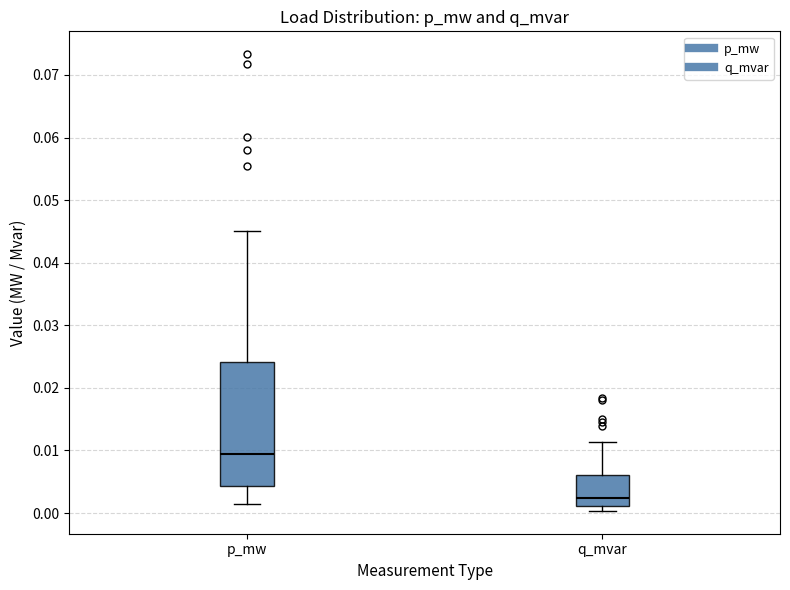

Reading left to right, transcribe this box plot: for each box, give where its median line is, the range the box spans, and where its two whiskers end, as read against the y-axis. The values are not printed on the chart, so give them approximately, as read against the axis.

p_mw: median 0.010, box 0.004 to 0.024, whiskers 0.001 to 0.045
q_mvar: median 0.002, box 0.001 to 0.006, whiskers 0.000 to 0.011